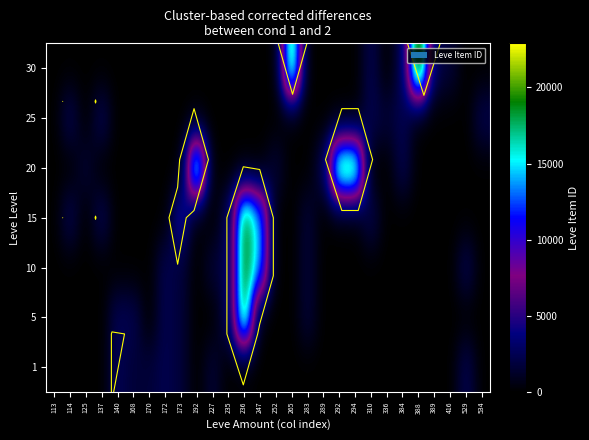

At 283, list the series in order from smallest to largest.

1, 20, 25, 30, 5, 10, 15